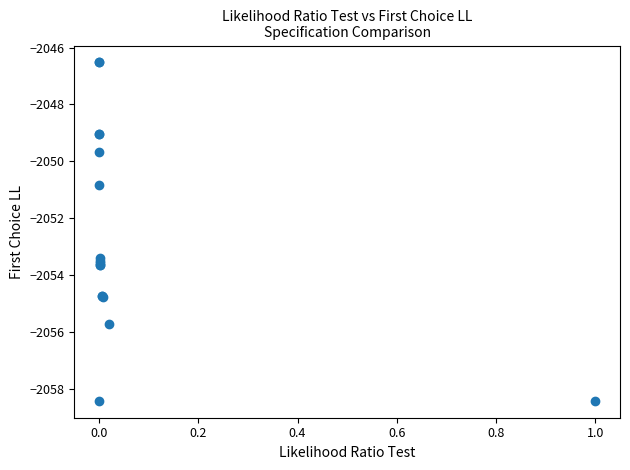

What Y value in the scatter plot is closest to -2052?

-2050.8